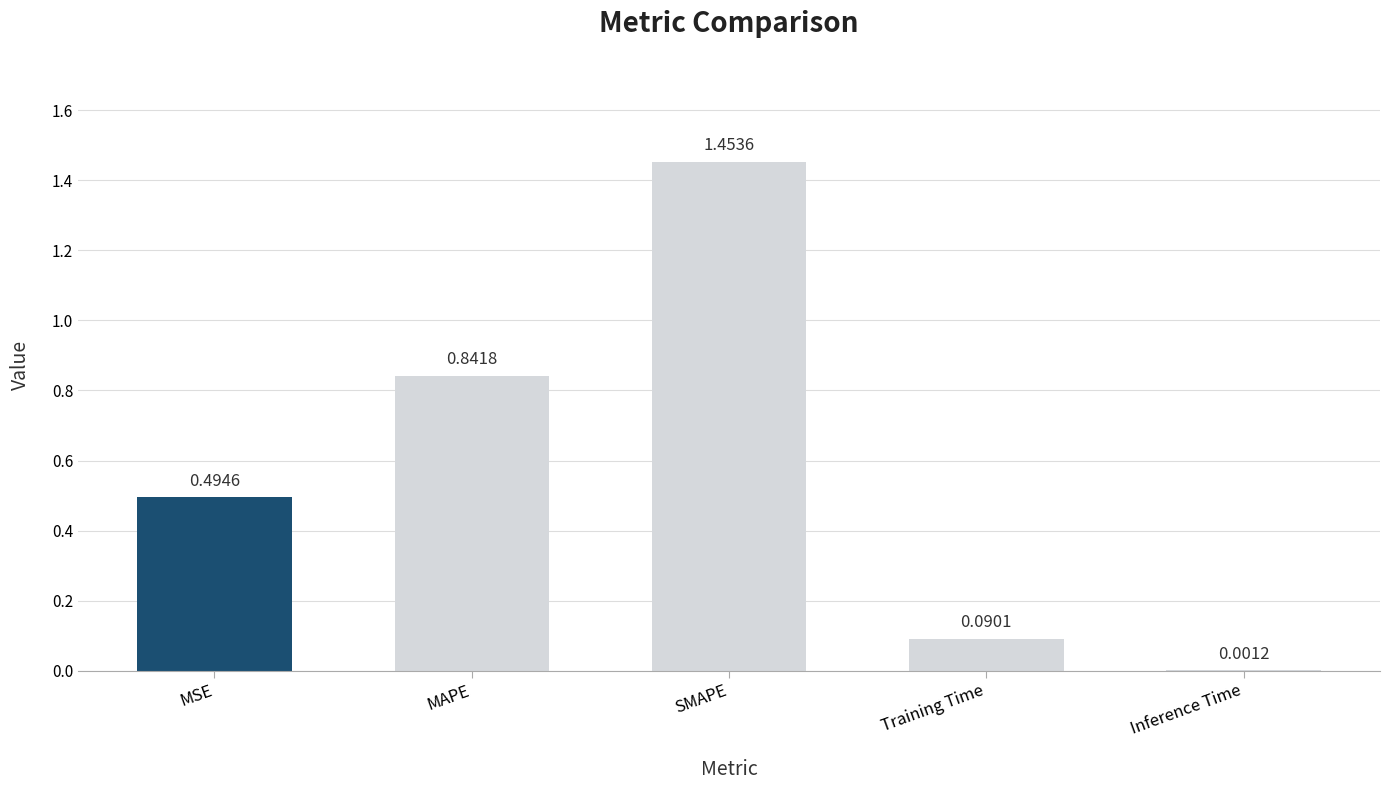

At which label is the value closest to 0?

Inference Time